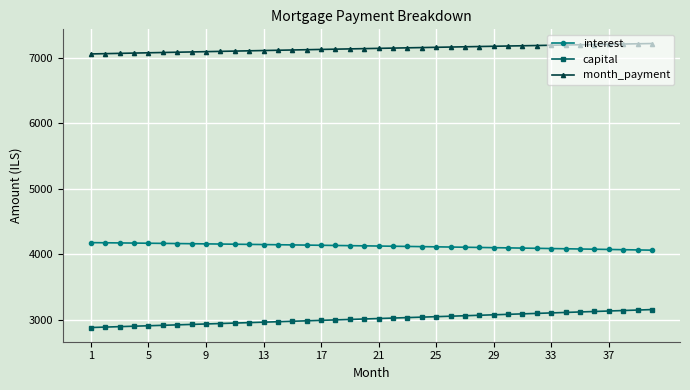

List the series in order of their overall mean, highest first.

month_payment, interest, capital